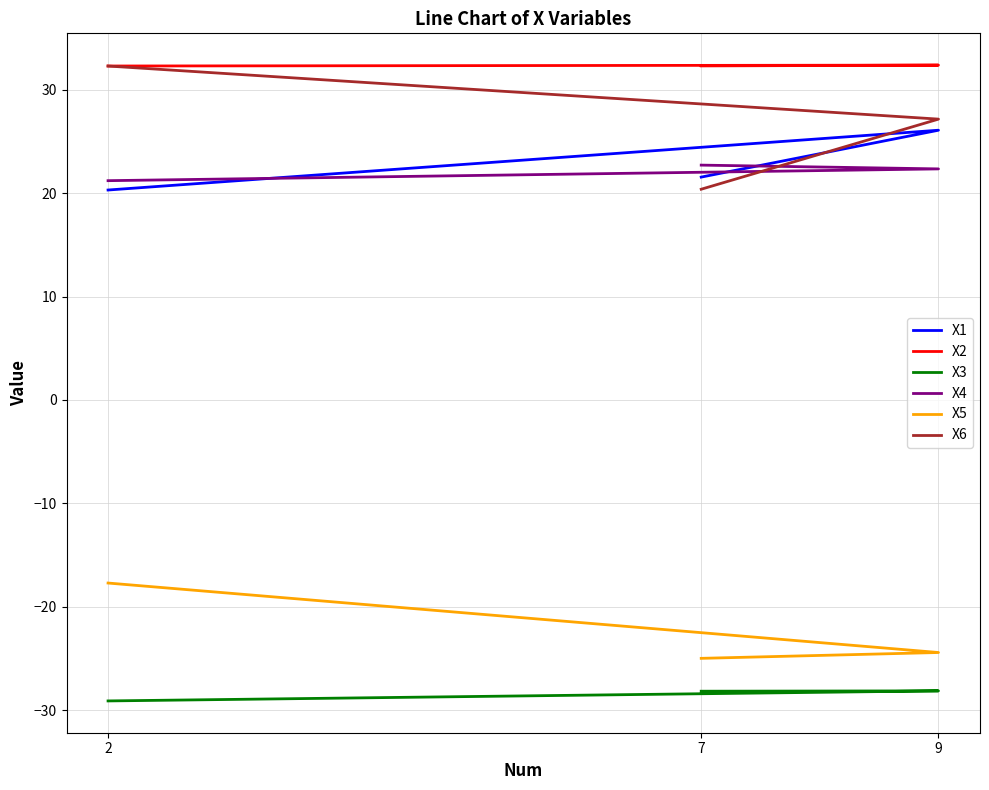

Does the chart display data point markers on the line(s)?

No